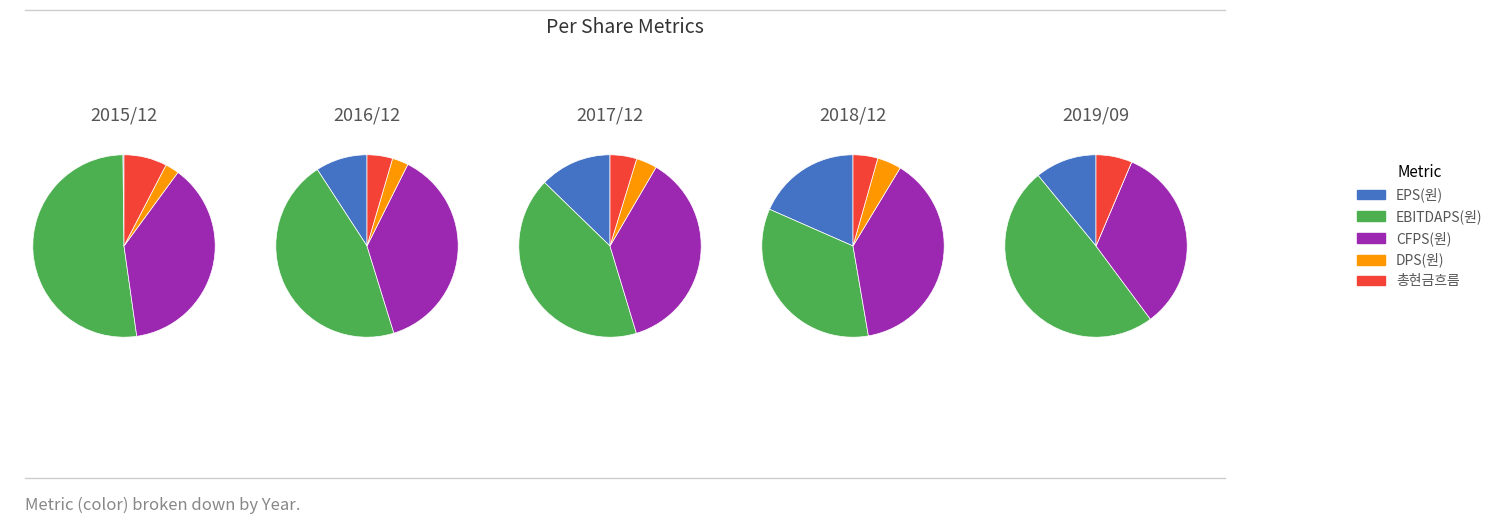

What is the total percentage of 2019/09 and 2017/12?

41.2%